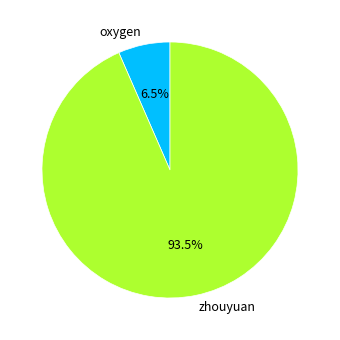

How much of the chart is everything except oxygen?

93.5%